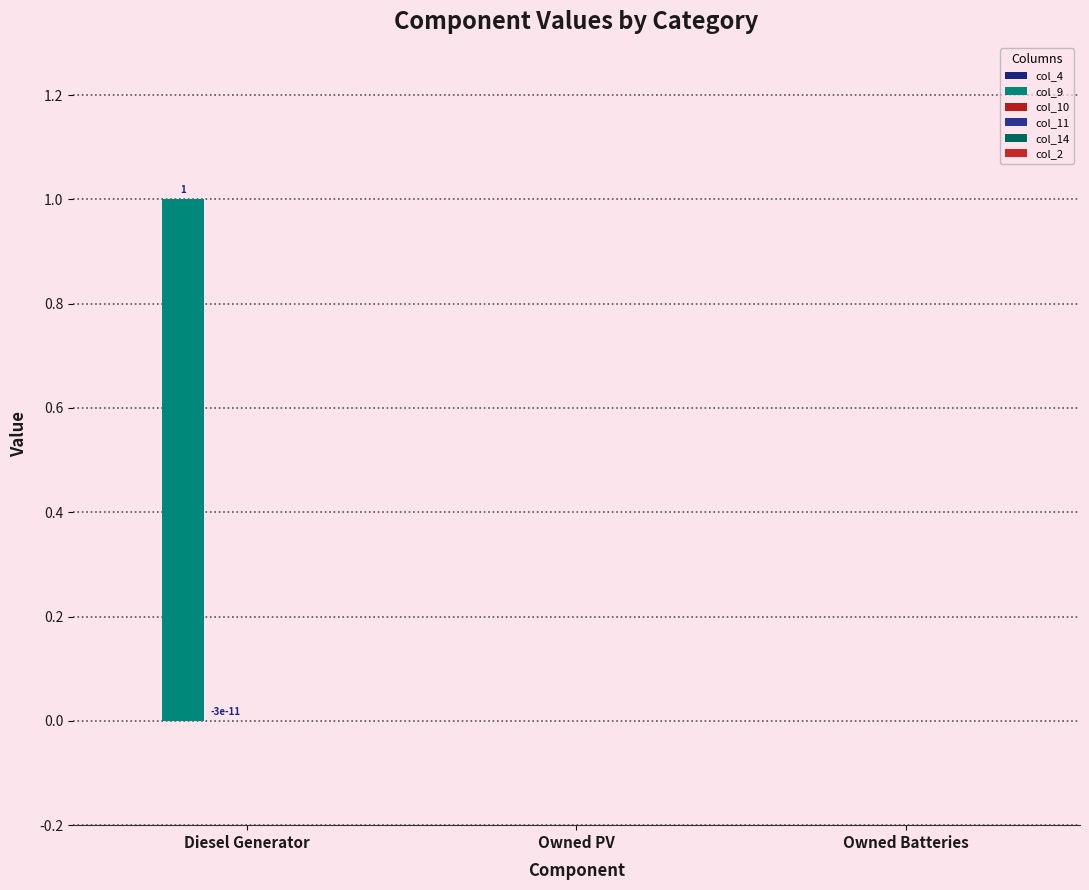

How many series are shown in this chart?

2